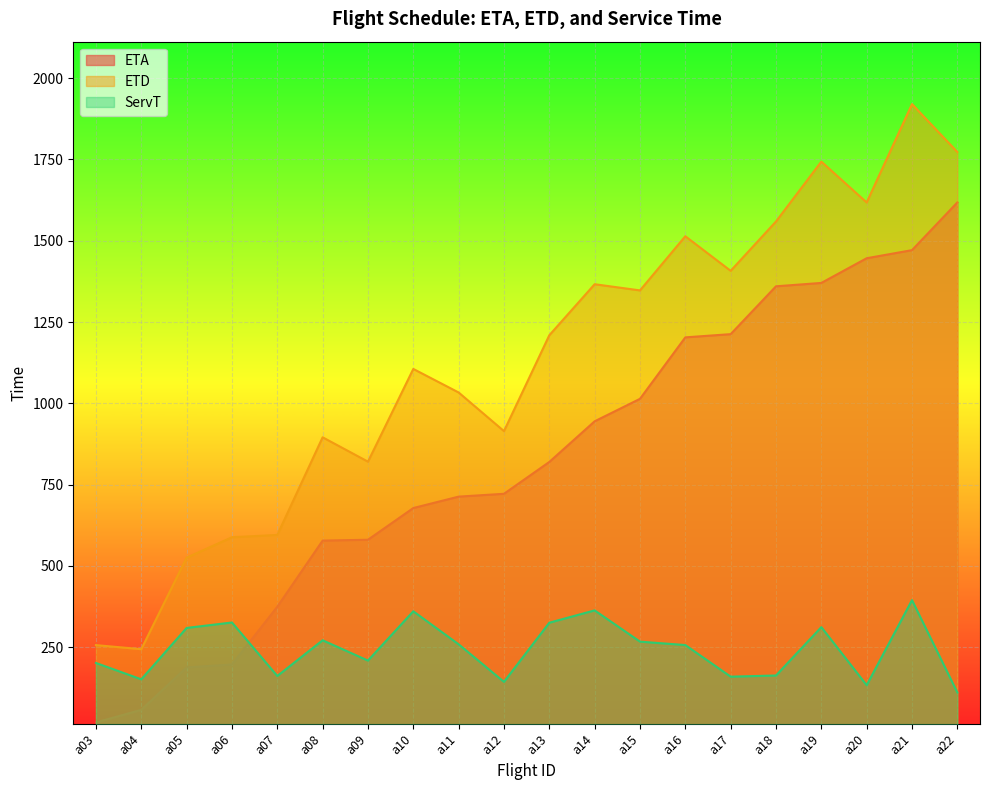

What is the sum of the ETD values at a09 and a07?

1416.3